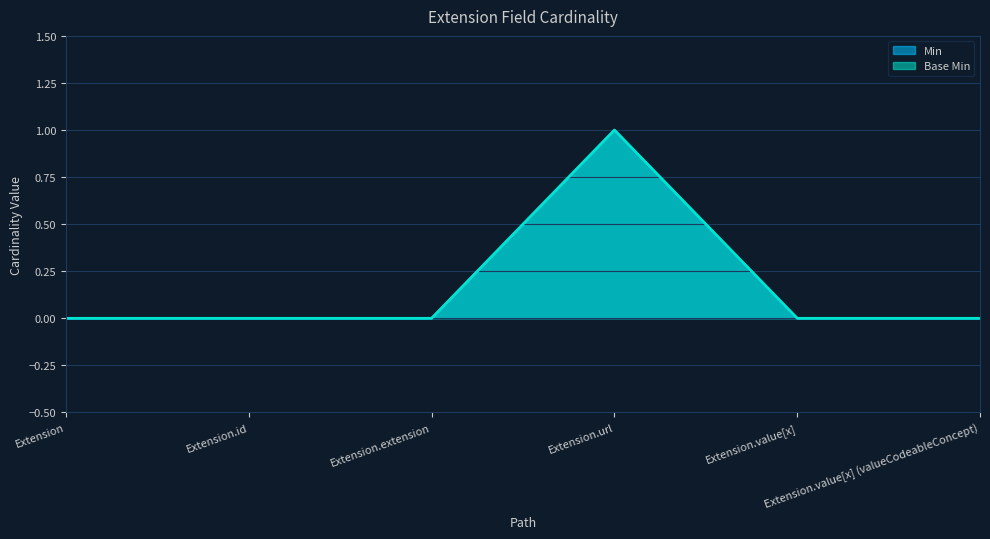

Does the chart display data point markers on the line(s)?

No